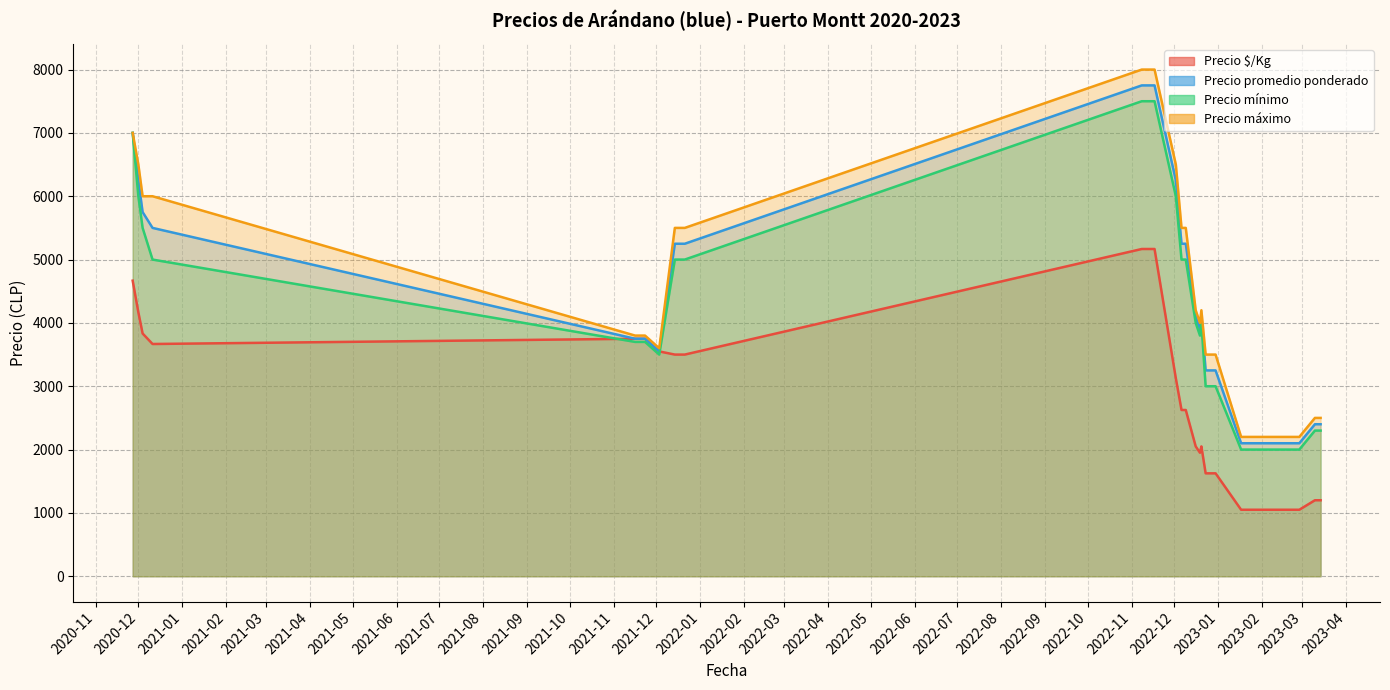

True or false: Precio promedio ponderado and Precio máximo cross at least once.

False